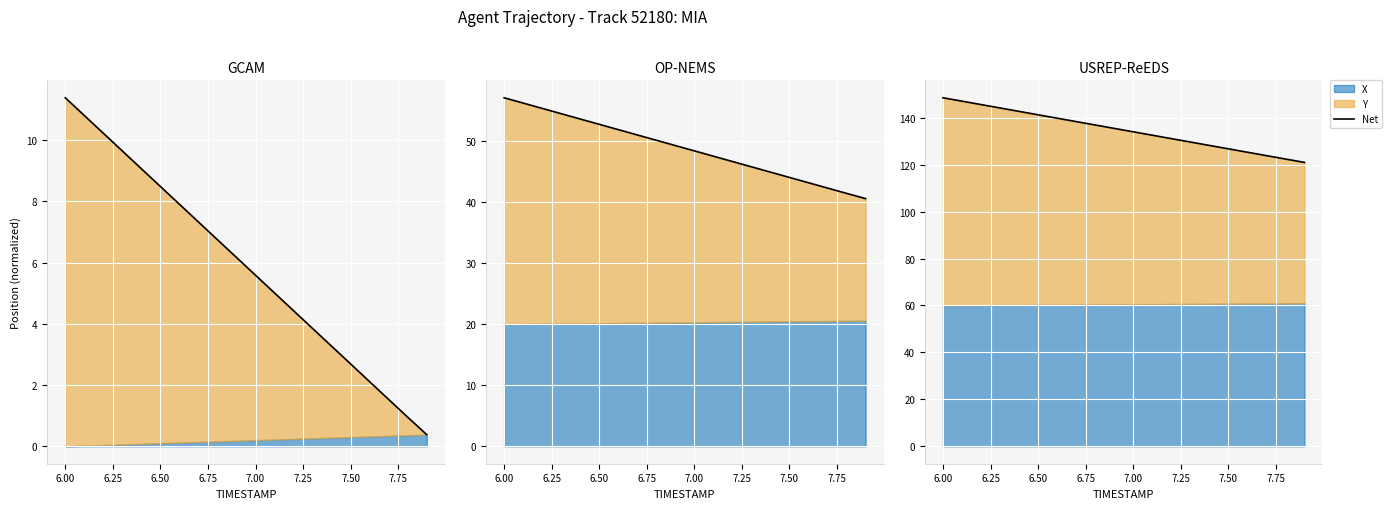

How many lines are shown in the chart?

1